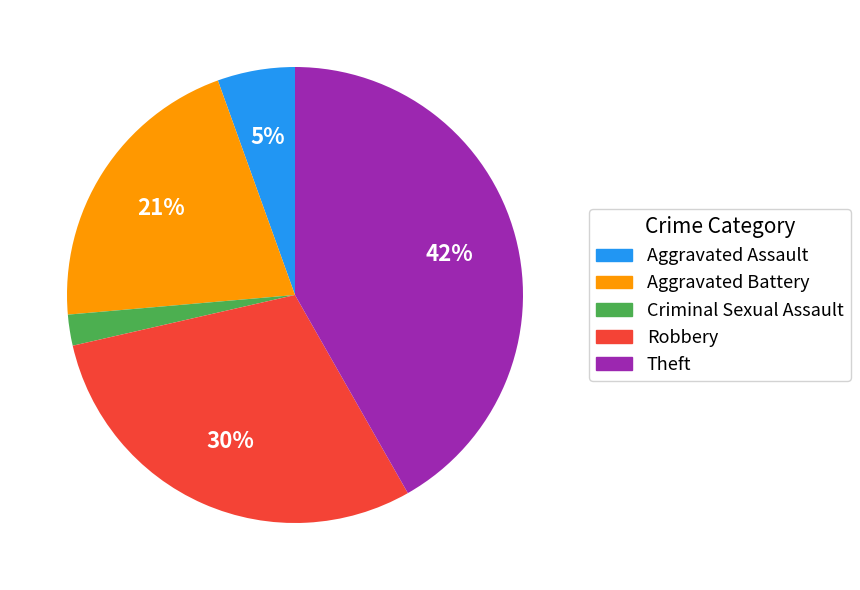

Does any single category account for the majority?

No